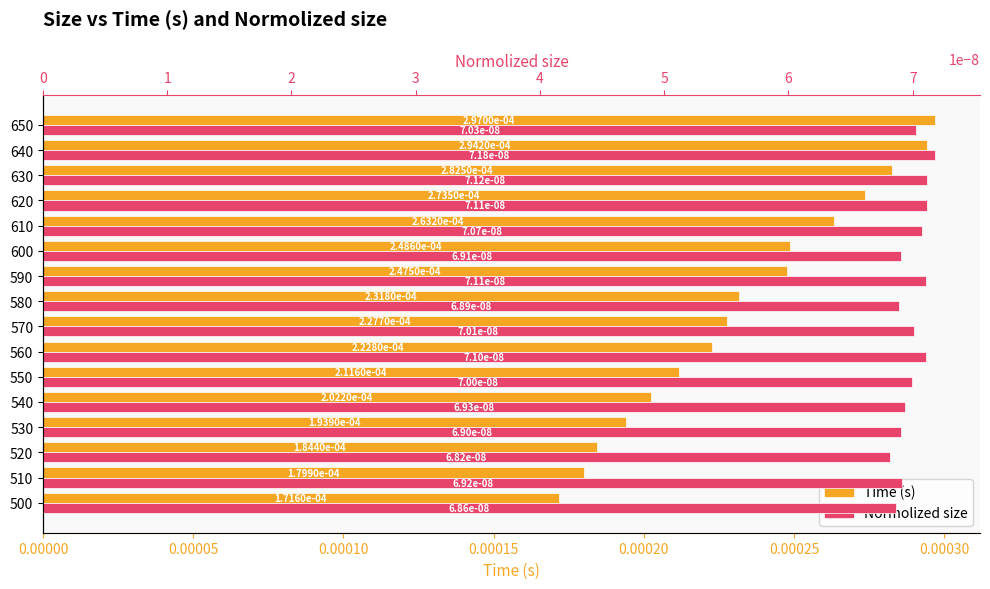

What are all the series names shown in the legend?

Time (s), Normolized size